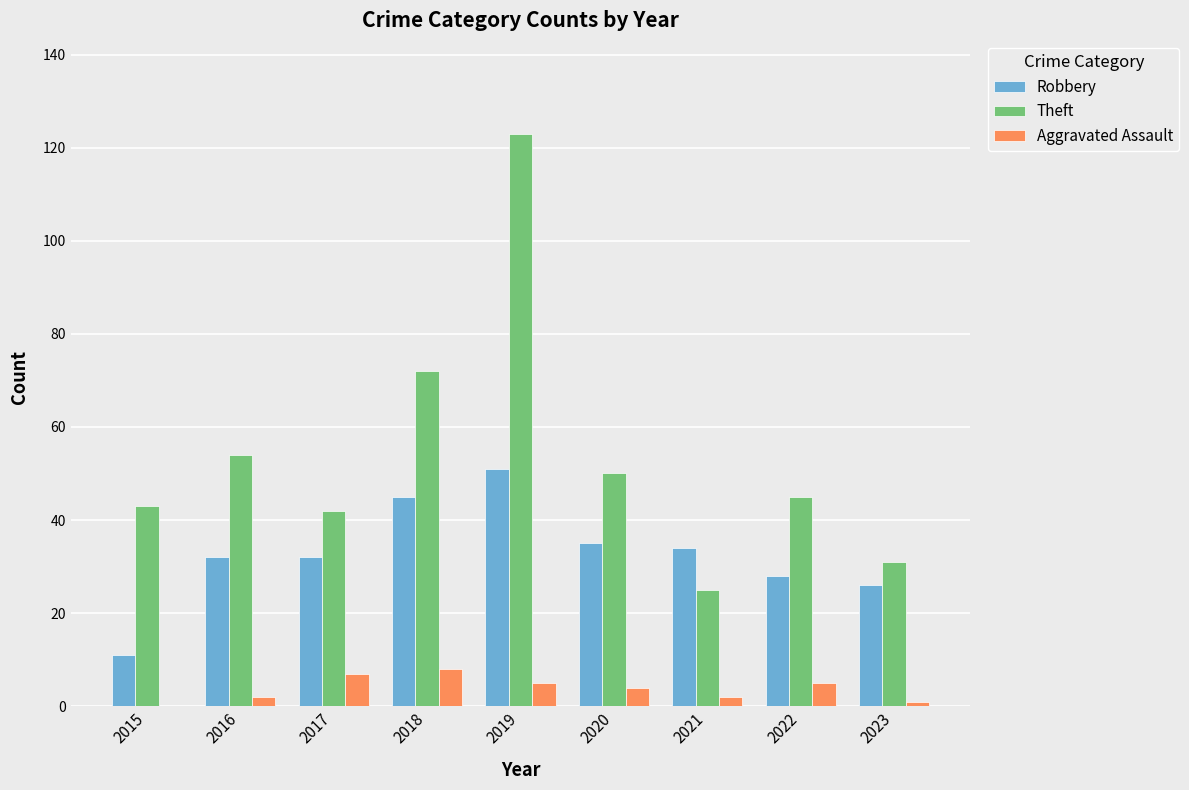

At which label is Theft closest to 74?

2018